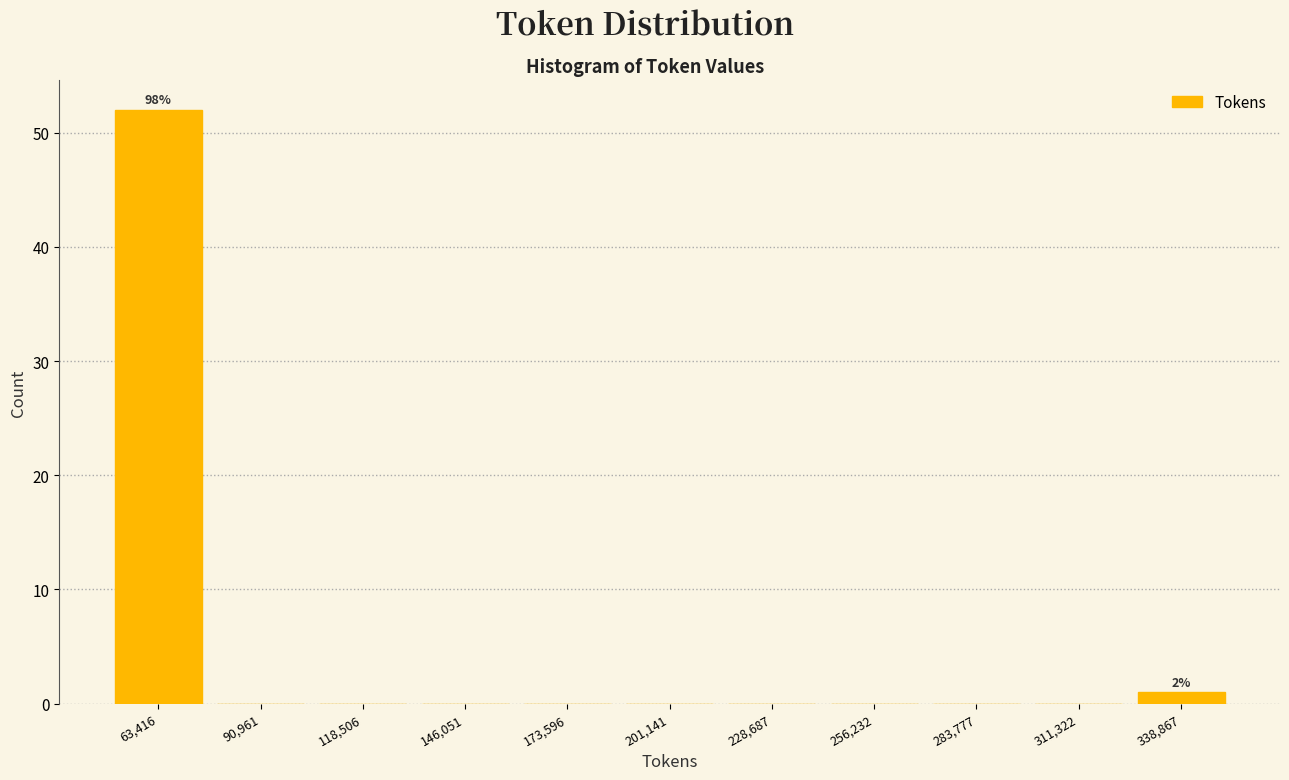

Reading right to left, extract all data points from this chart.

338,867=1	311,322=0	283,777=0	256,232=0	228,687=0	201,141=0	173,596=0	146,051=0	118,506=0	90,961=0	63,416=52